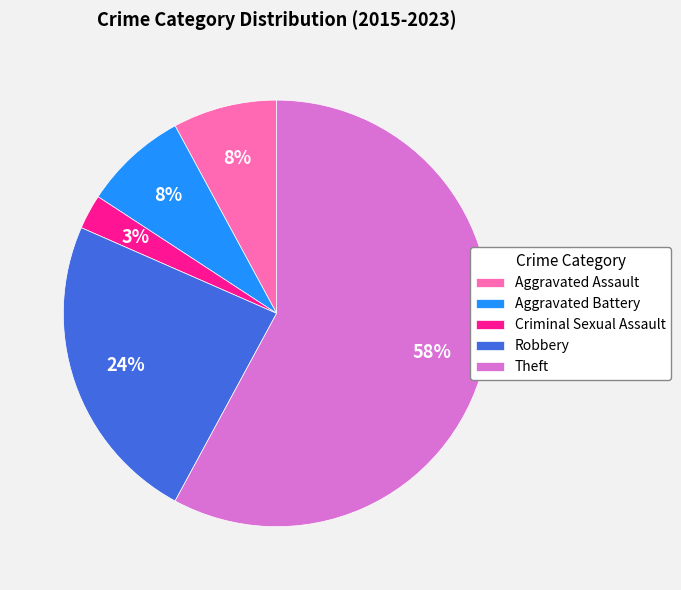

Which category has the biggest portion of the pie?

Theft